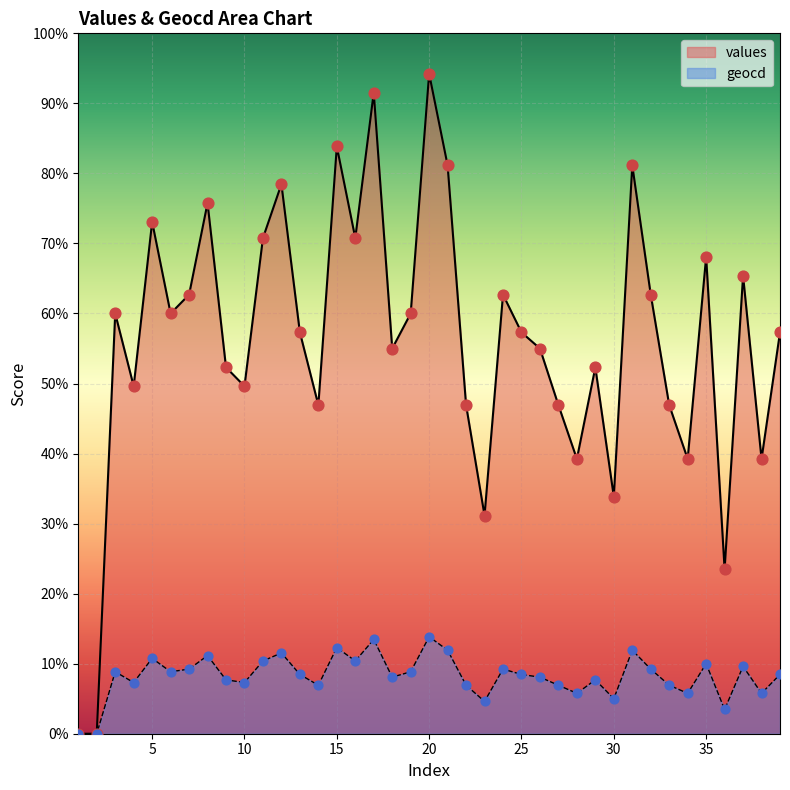

Which series reaches the minimum Y coordinate?

values